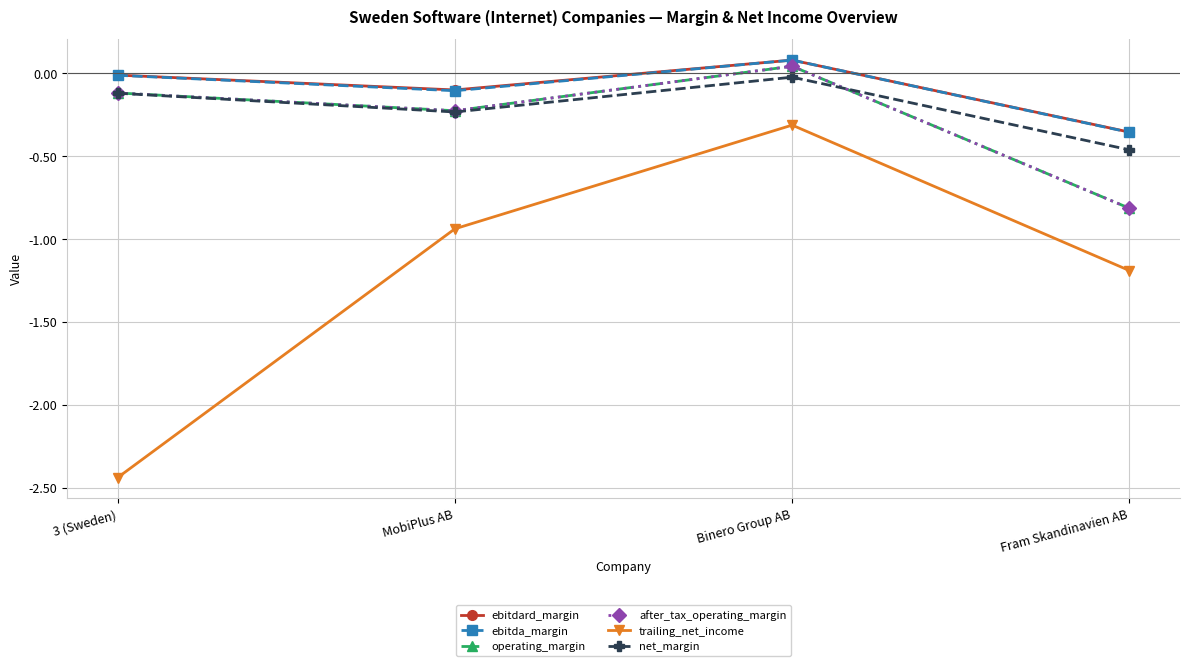

True or false: ebitda_margin and ebitdard_margin intersect in this chart.

False